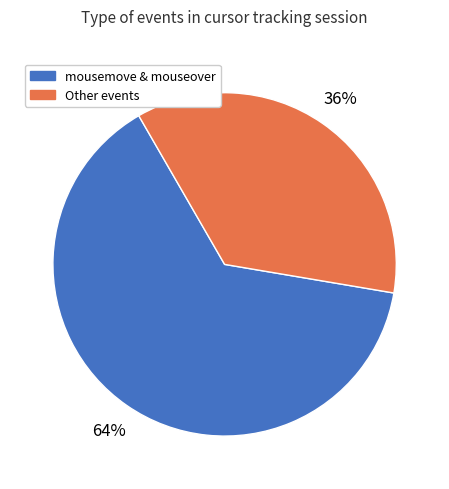

Is mousemove & mouseover the majority of the pie?

Yes